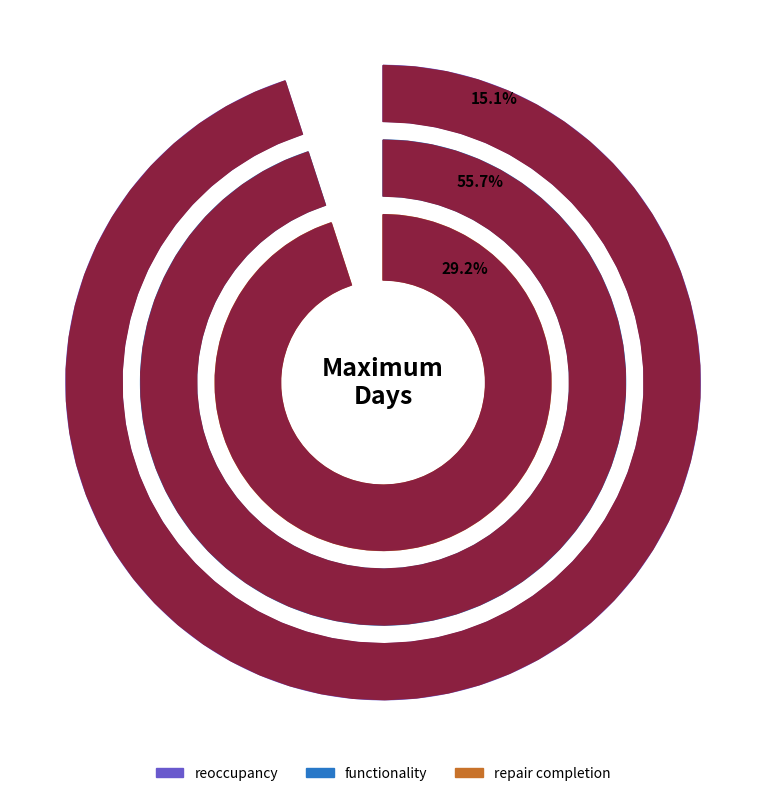

True or false: reoccupancy accounts for 3% of the total.

False